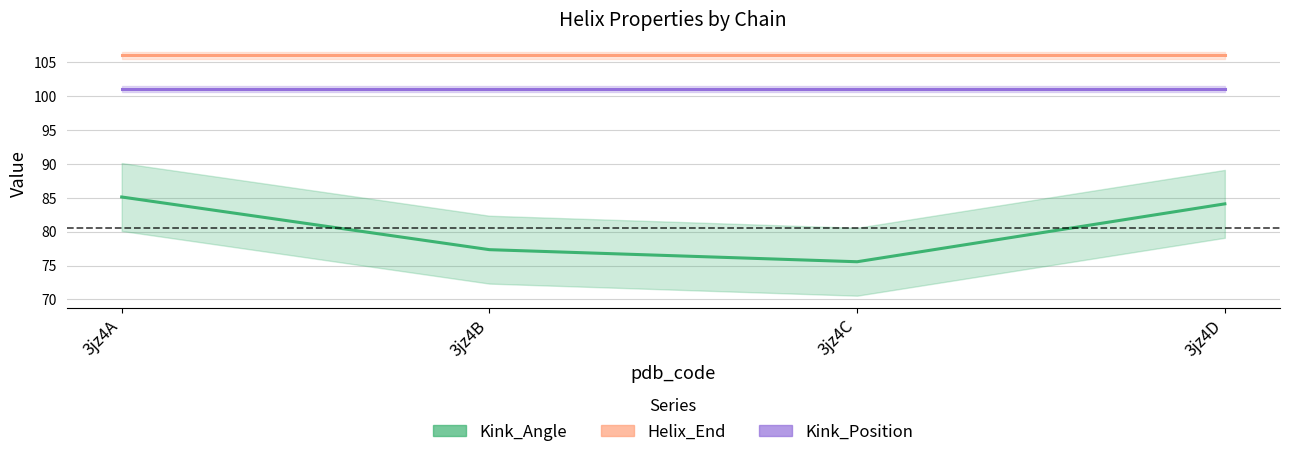

Which category has the lowest value across all series?

3jz4C